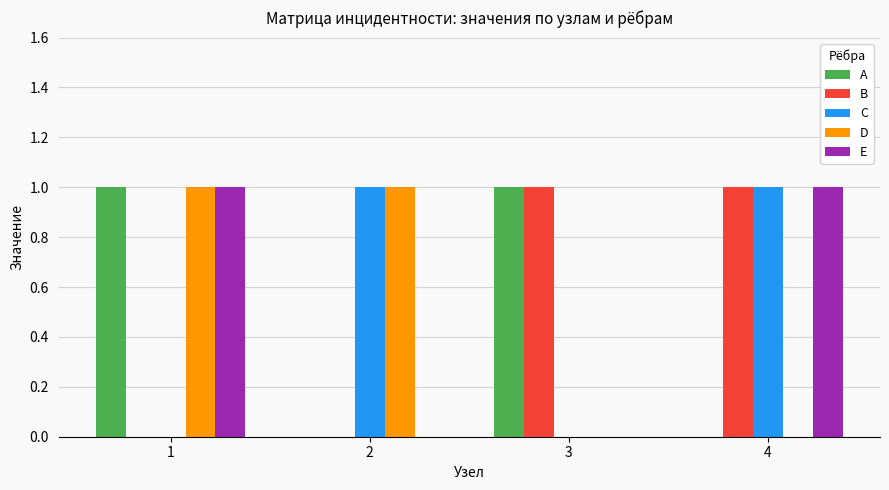

How many series are shown in this chart?

5